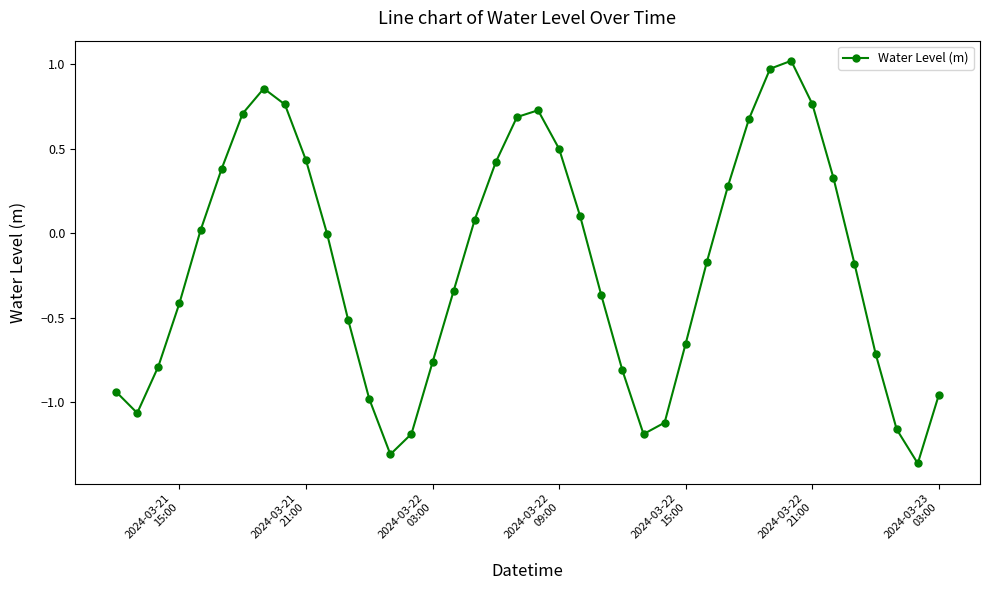

What is the sum of all values?

-7.2